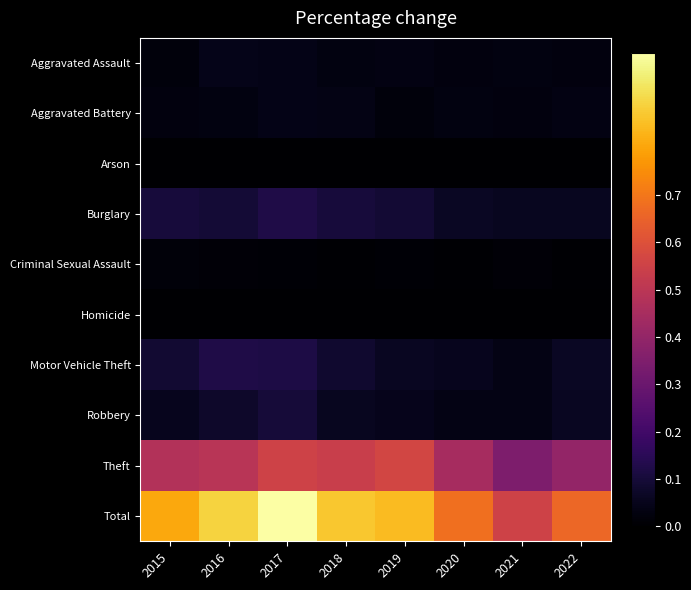

At how many categories does at least one series exceed 0?

8